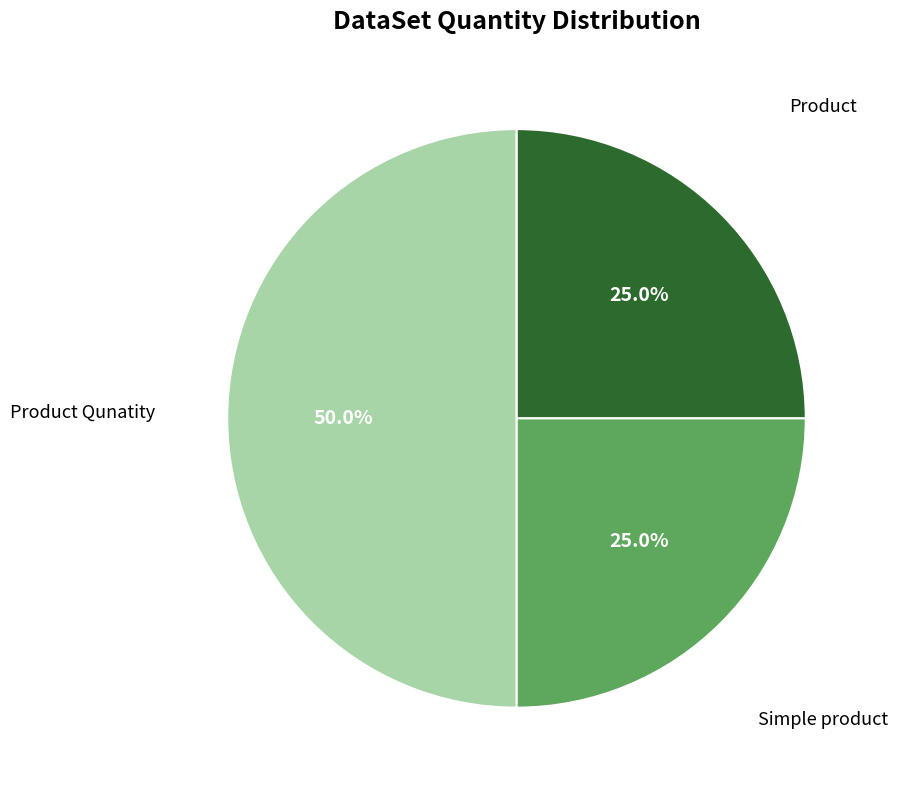

How many segments does this pie chart have?

3